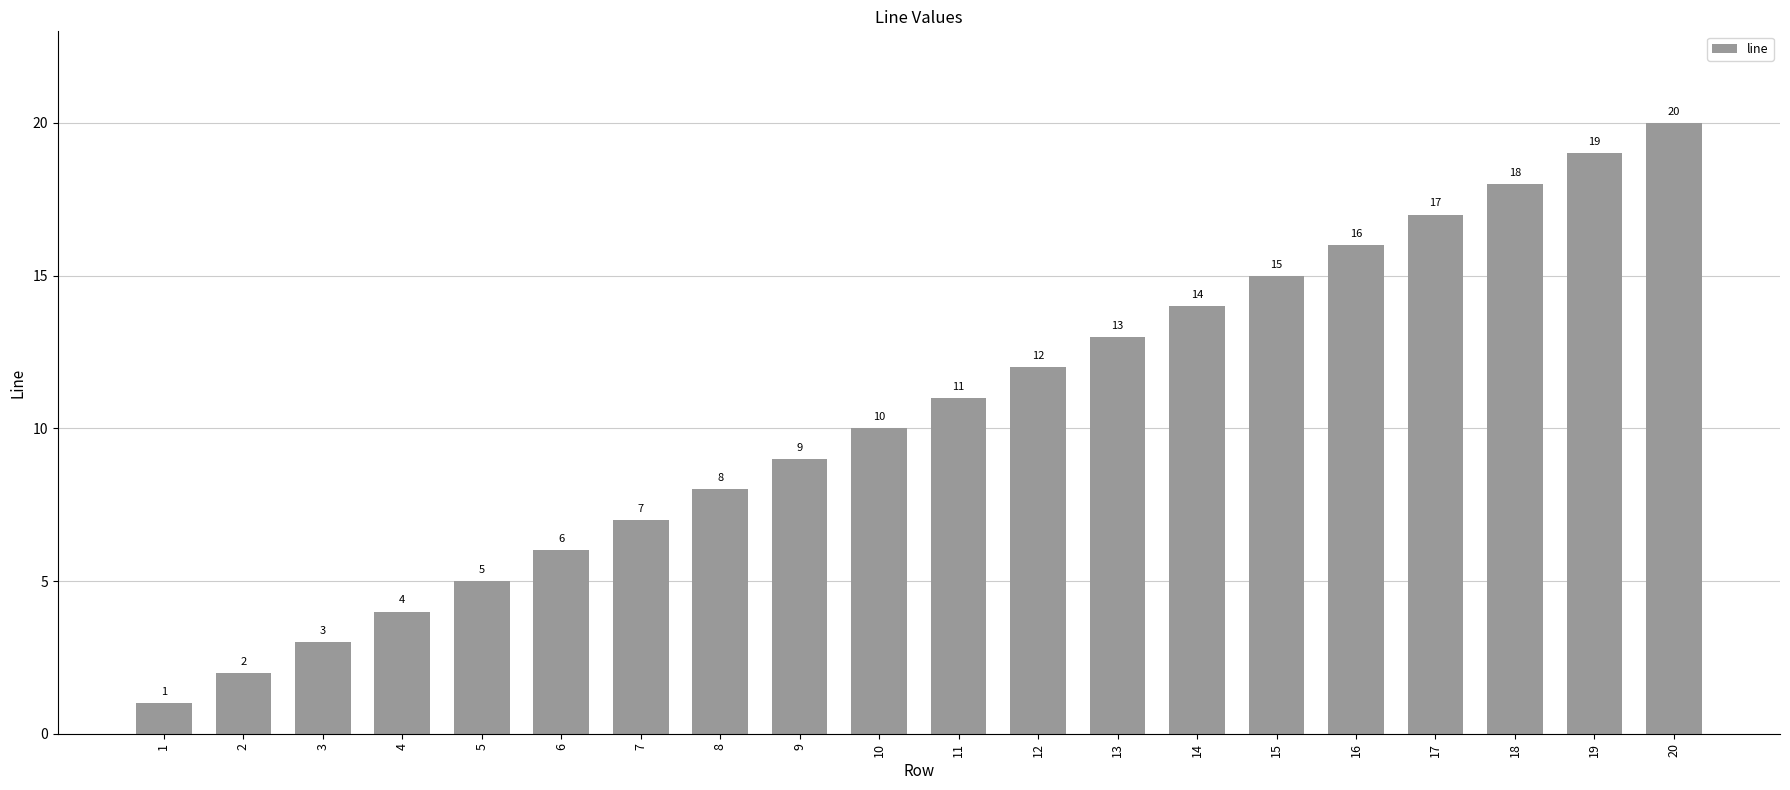

Reading left to right, transcribe all the data shown in this chart.

1	2	3	4	5	6	7	8	9	10	11	12	13	14	15	16	17	18	19	20